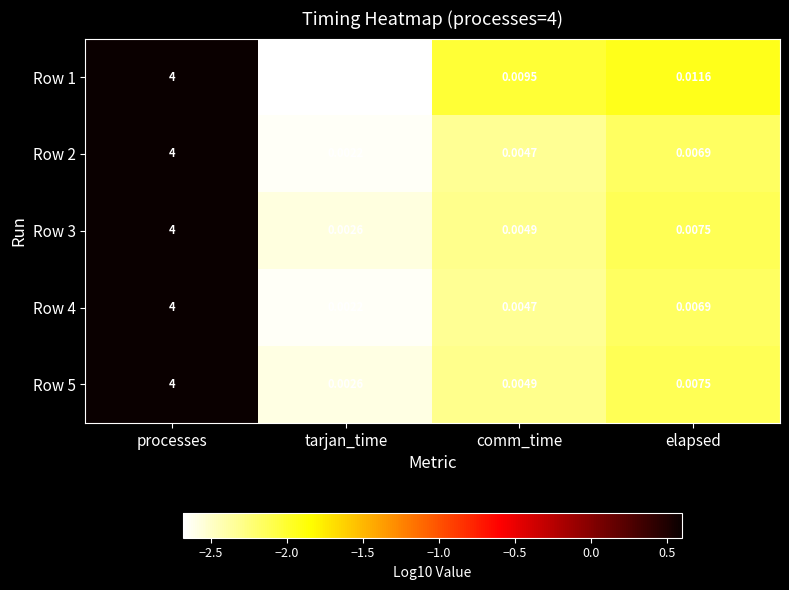

What is the greatest value displayed?

4.0